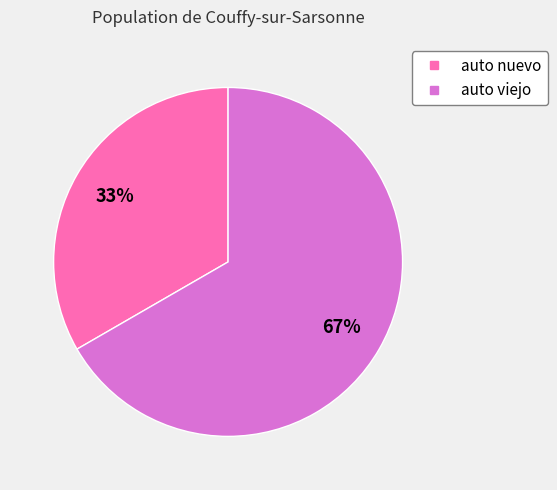

Is auto nuevo the majority of the pie?

No